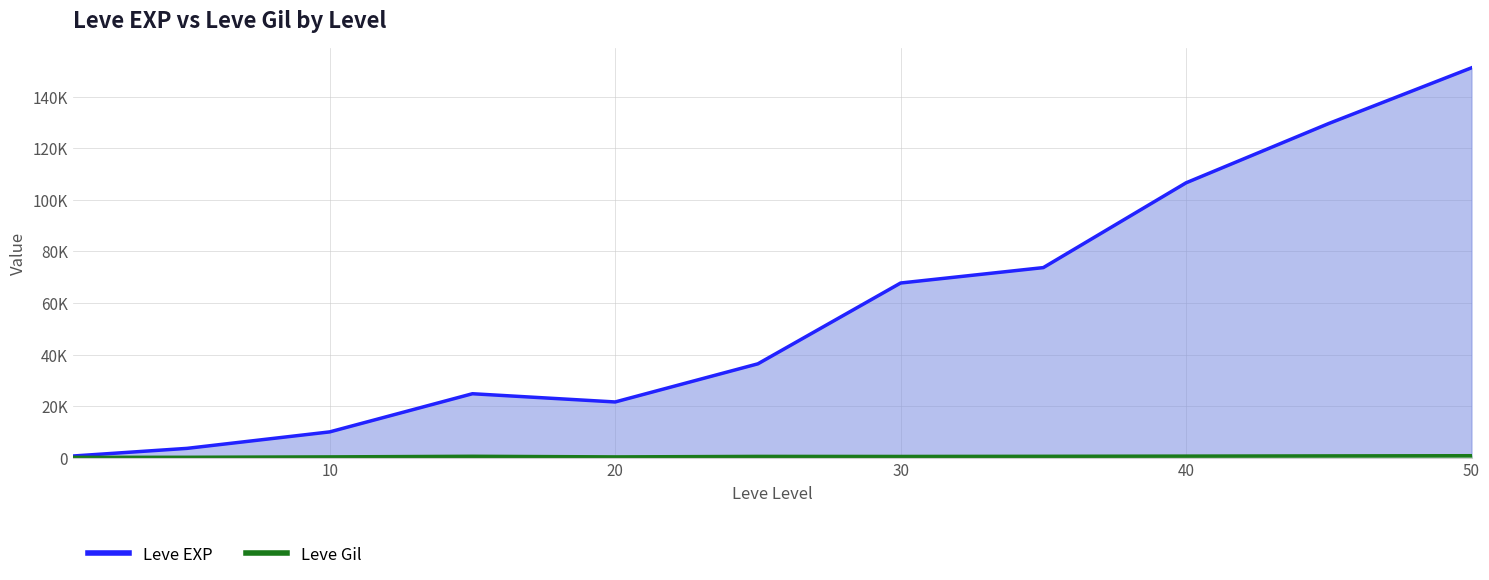

At which category does Leve Gil reach its first local valley?

20